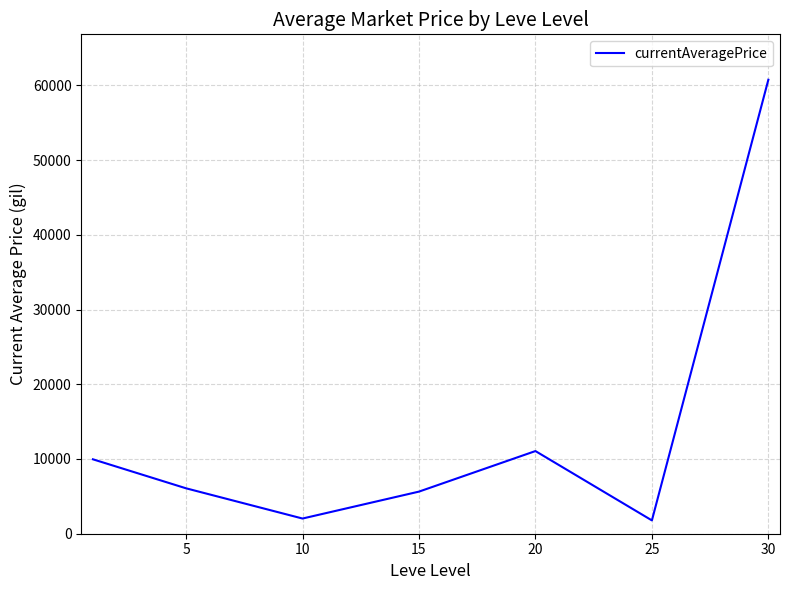

What is the smallest value displayed?

1782.7